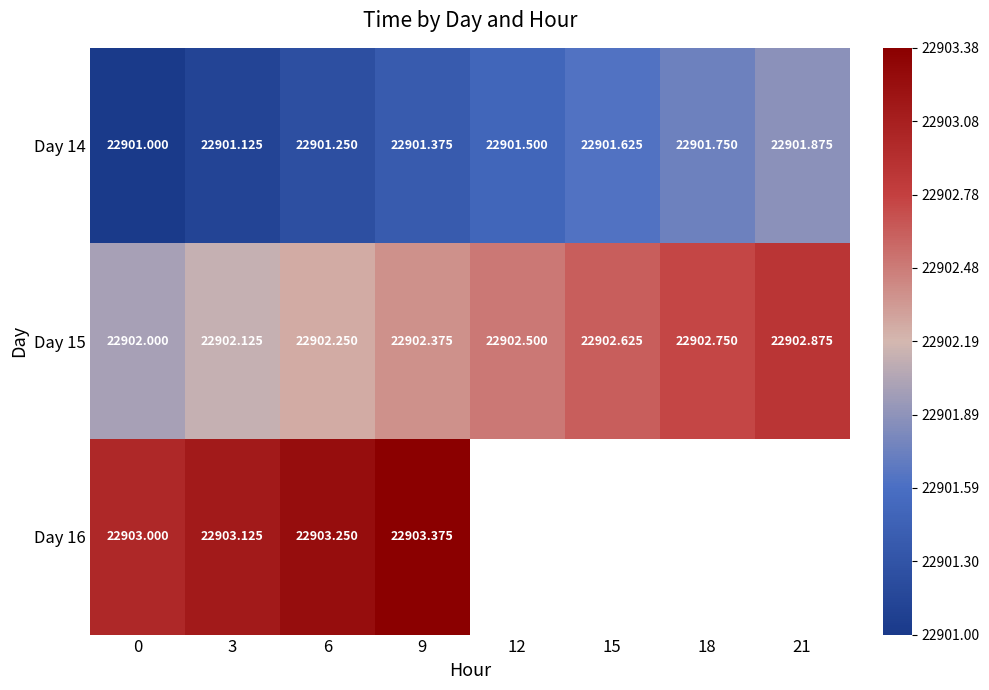

At which label does Day 16 reach its peak?

9